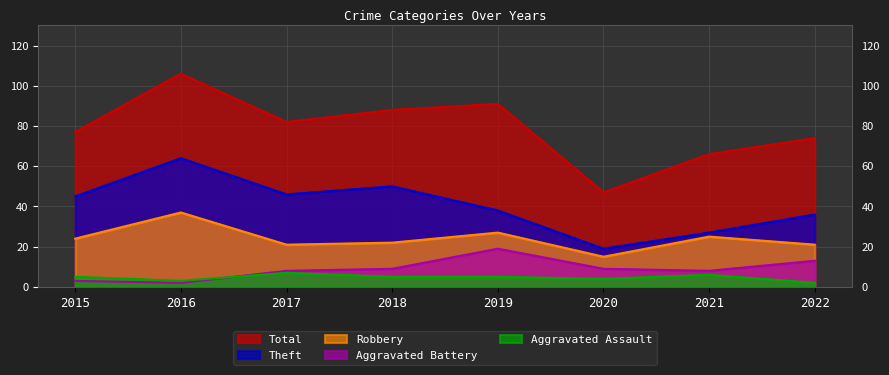

In Total, how many points are higher than both neighbors (excluding endpoints)?

2